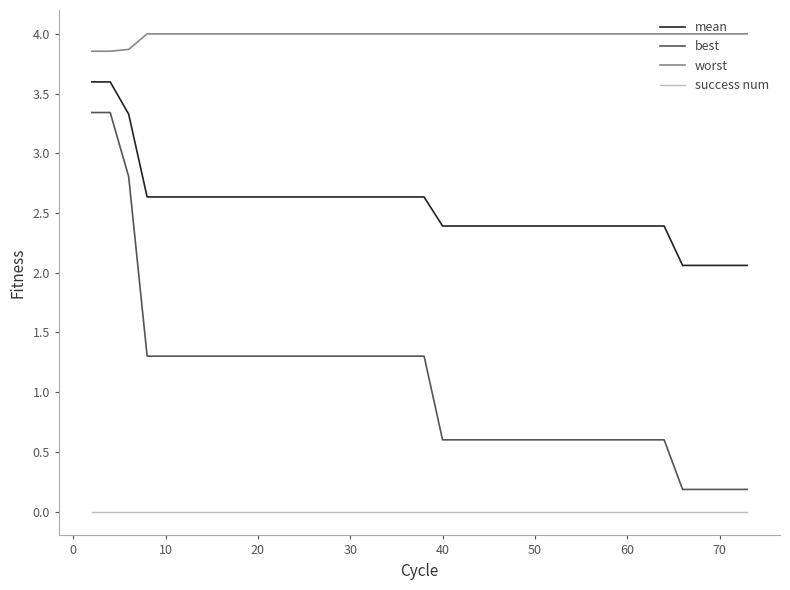

True or false: best and success num cross at least once.

False